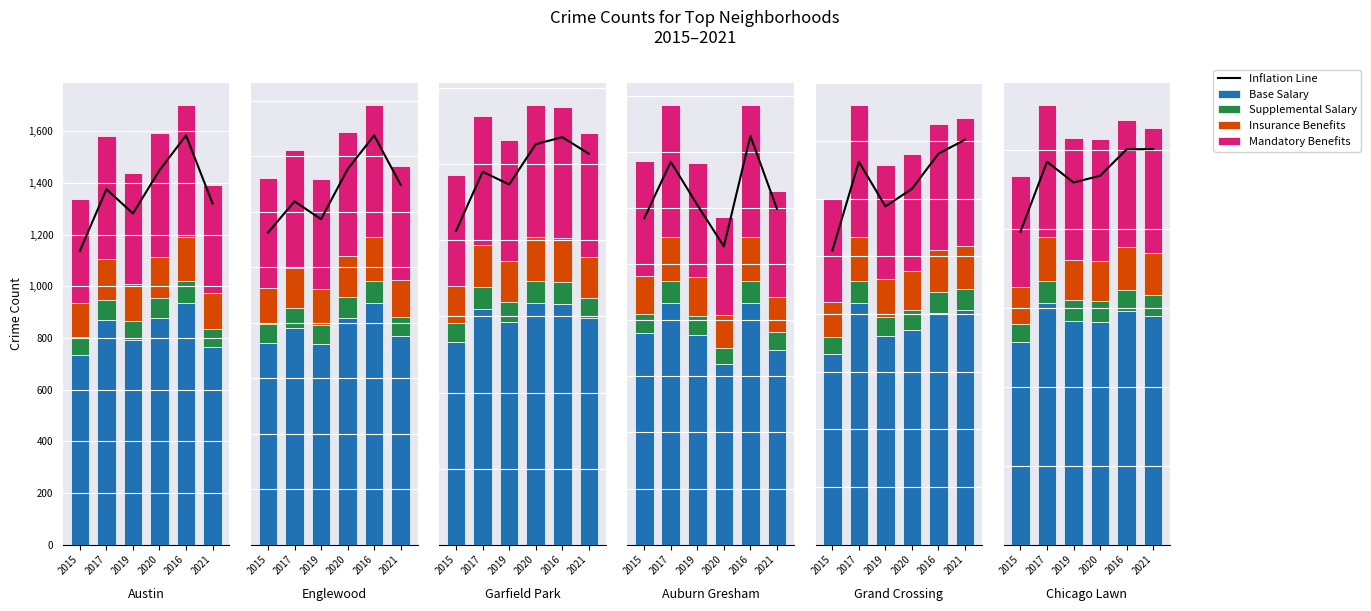

What are all the series names shown in the legend?

Inflation Line, Base Salary, Supplemental Salary, Insurance Benefits, Mandatory Benefits